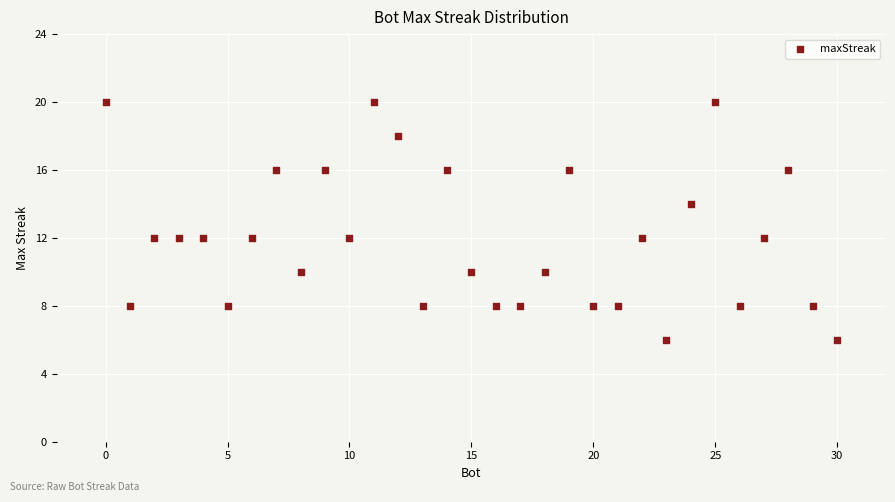

What is the range of X values (max minus min)?

30